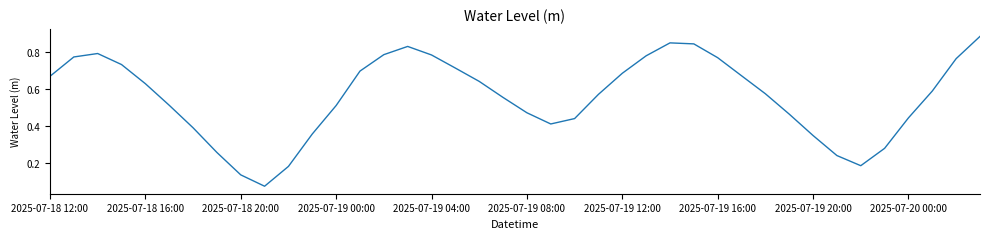

How many lines are shown in the chart?

1